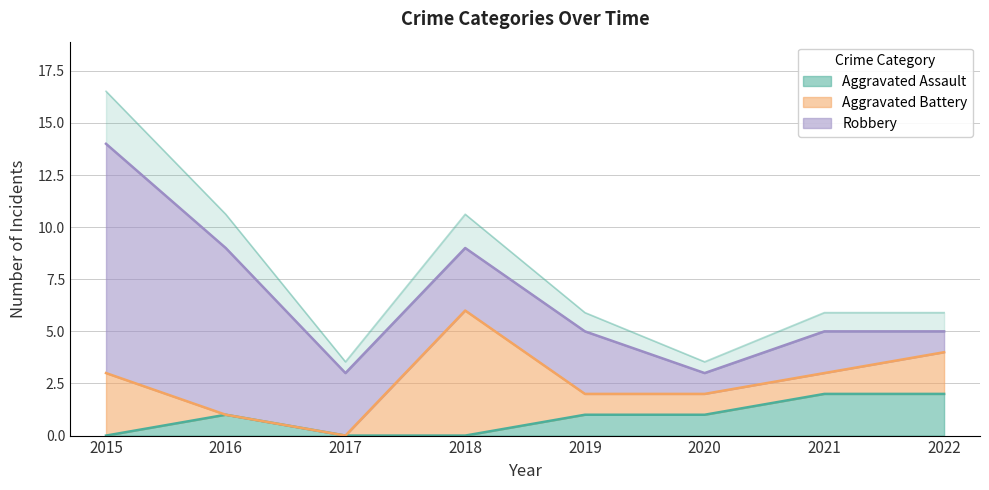

Reading left to right, extract all data points from this chart.

Aggravated Assault: 2015=0	2016=1	2017=0	2018=0	2019=1	2020=1	2021=2	2022=2
Aggravated Battery: 2015=3	2016=0	2017=0	2018=6	2019=1	2020=1	2021=1	2022=2
Robbery: 2015=11	2016=8	2017=3	2018=3	2019=3	2020=1	2021=2	2022=1